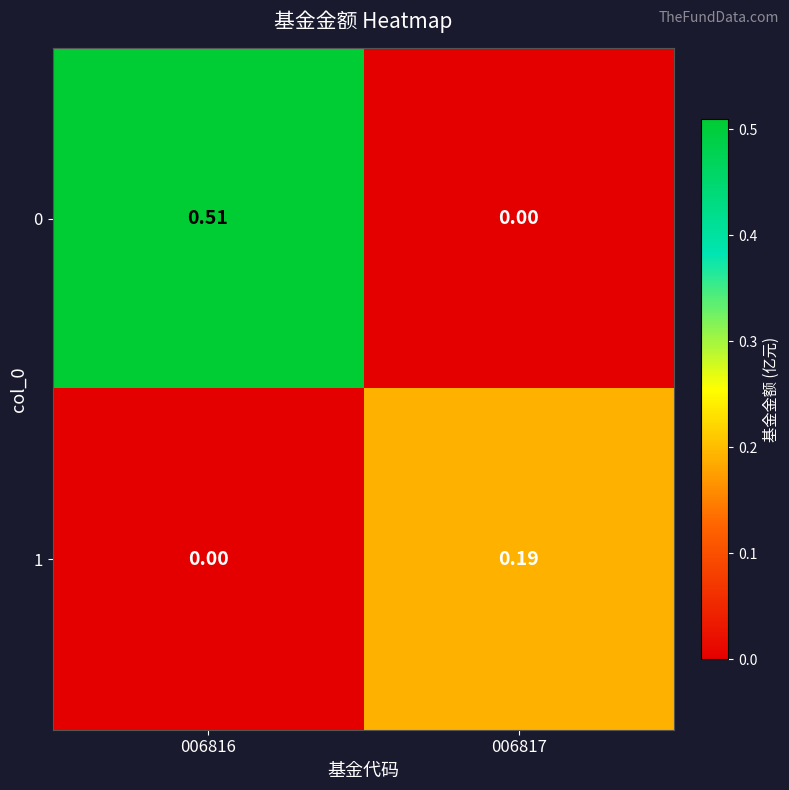

What is the total value across all series at 006817?

0.2